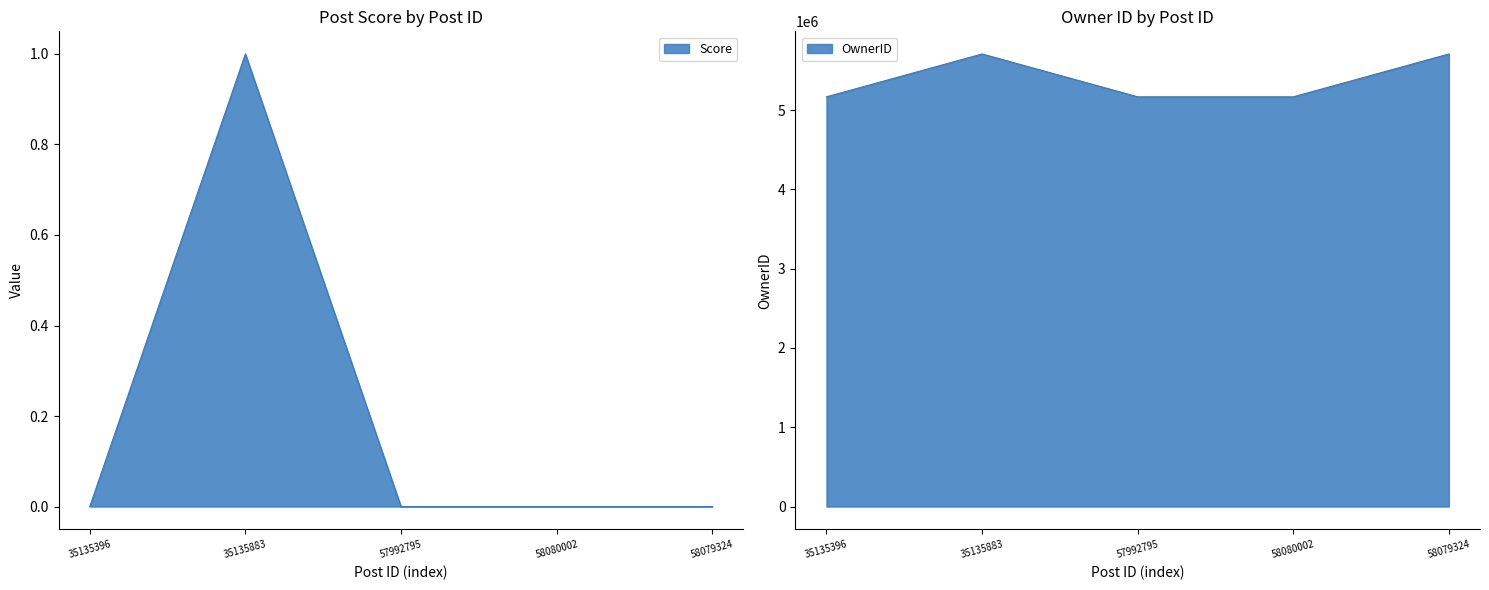

How many lines are shown in the chart?

2